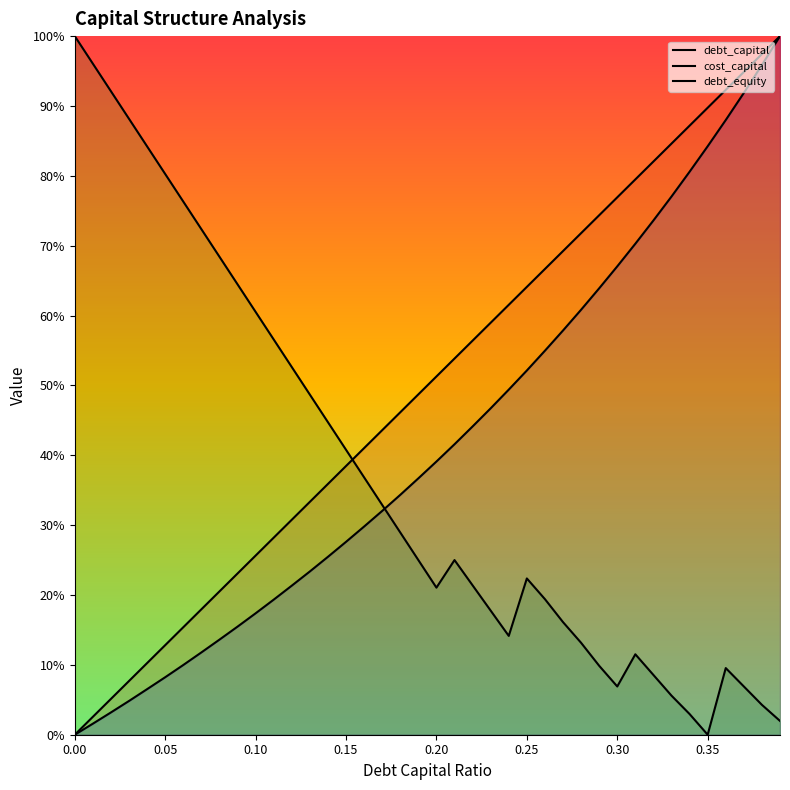

What are all the series names shown in the legend?

debt_capital, cost_capital, debt_equity